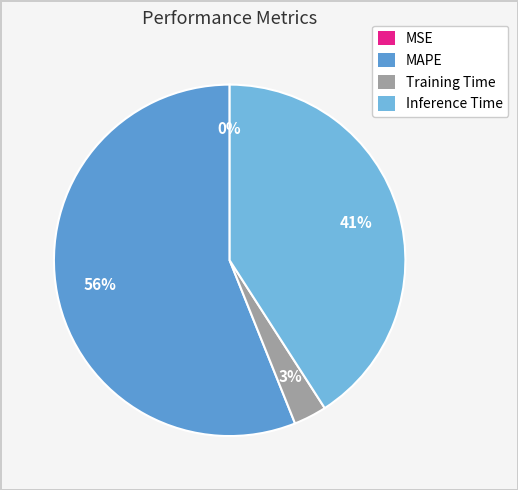

To the nearest percent, what percentage of the pie is Training Time?

3%